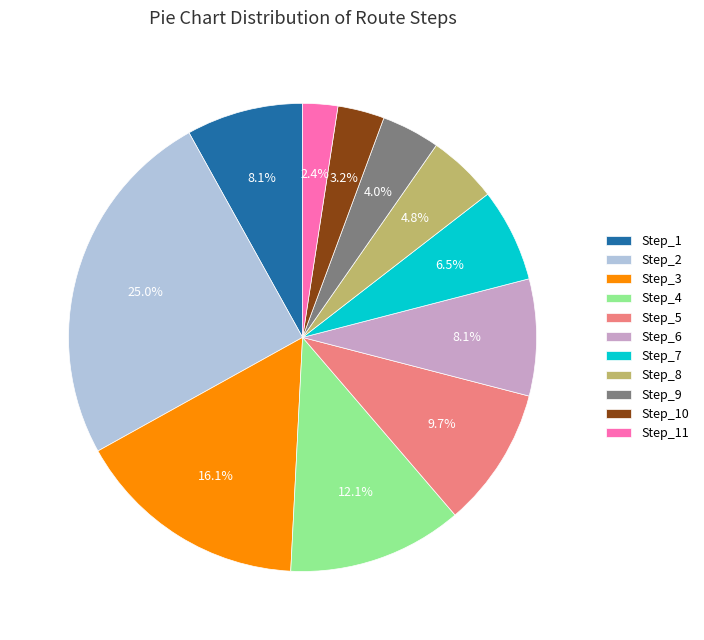

Which slice is the smallest?

Step_11